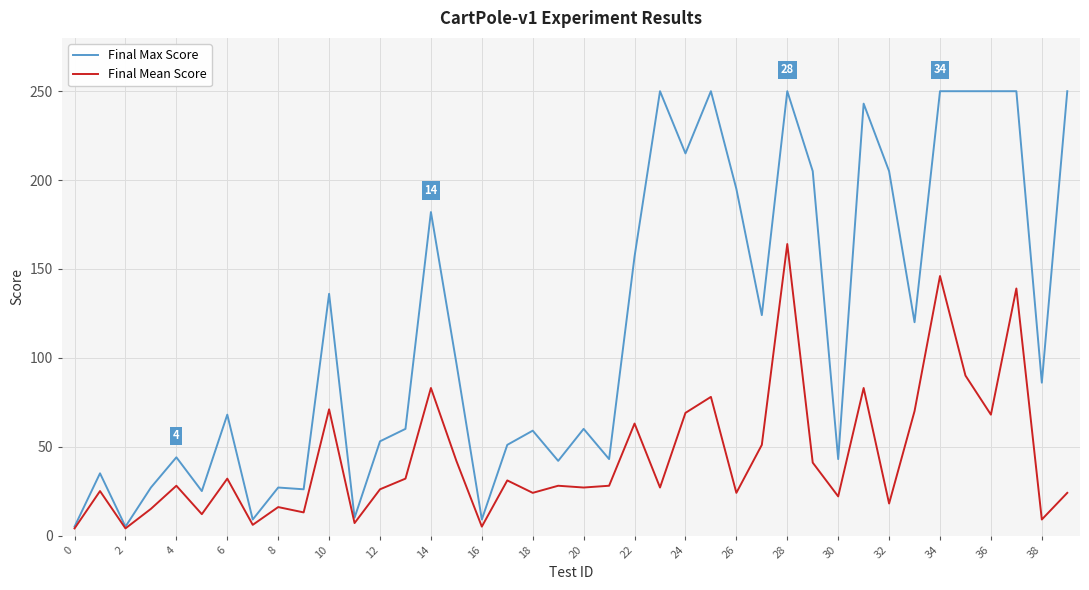

What is the maximum value for Final Mean Score?

164